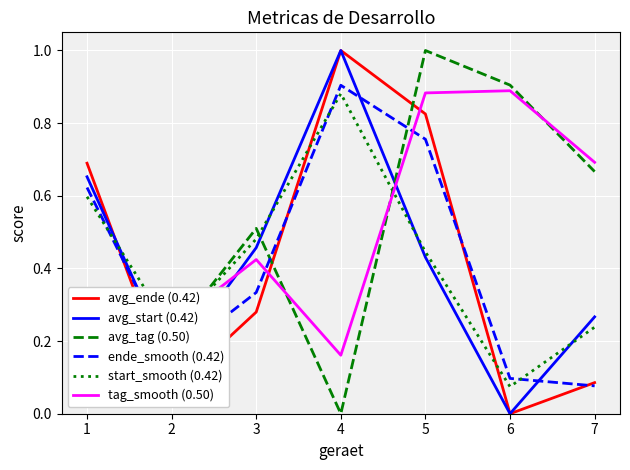

Between which two adjacent categories do tag_smooth (0.50) and ende_smooth (0.42) first intersect?

1 and 2